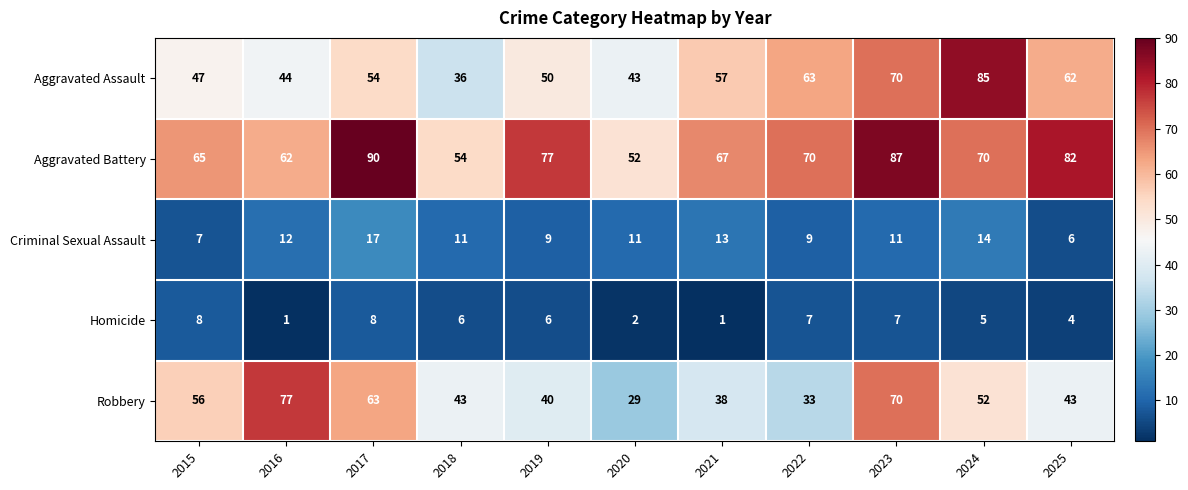

At which label does Robbery first exceed 43?

2015